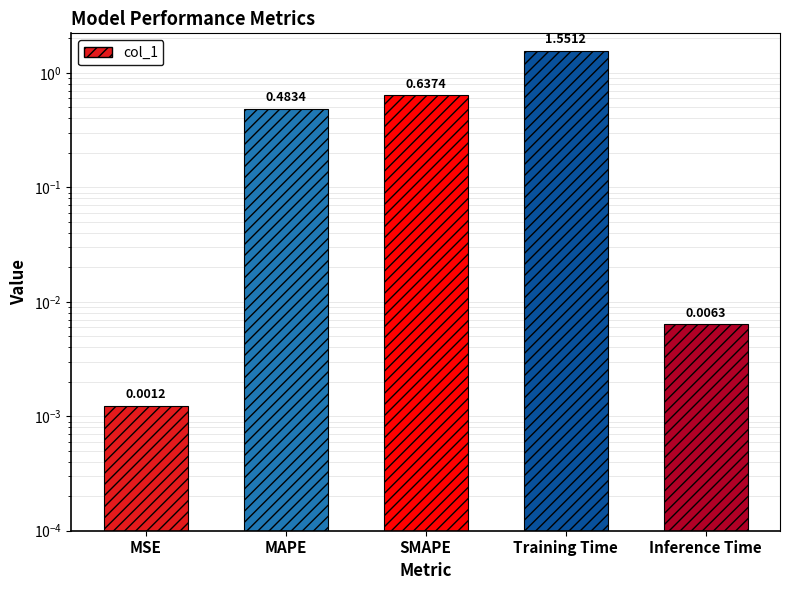

Reading left to right, what are all the values shown in this chart?

0.0	0.5	0.6	1.6	0.0